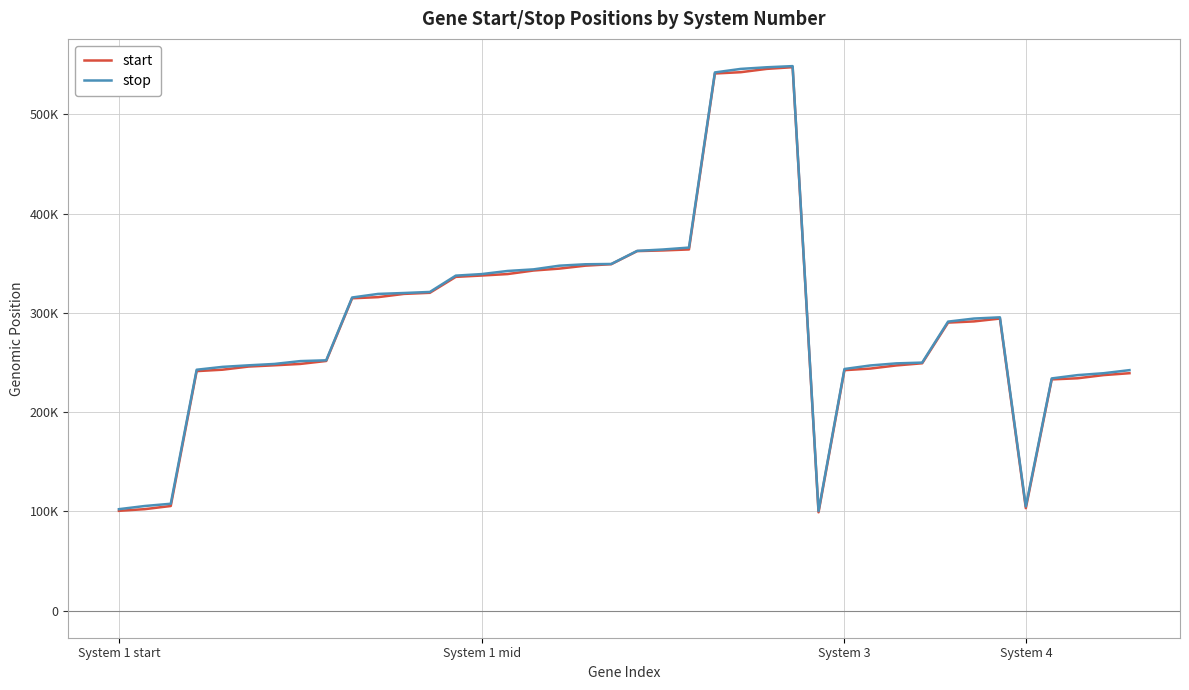

Does the chart have visible grid lines?

Yes